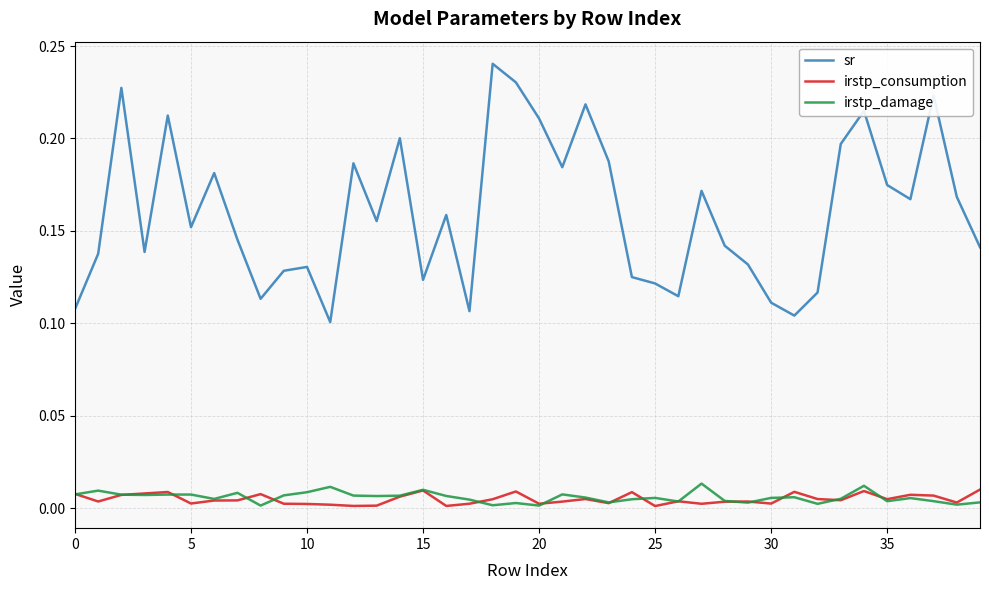

What are all the series names shown in the legend?

sr, irstp_consumption, irstp_damage